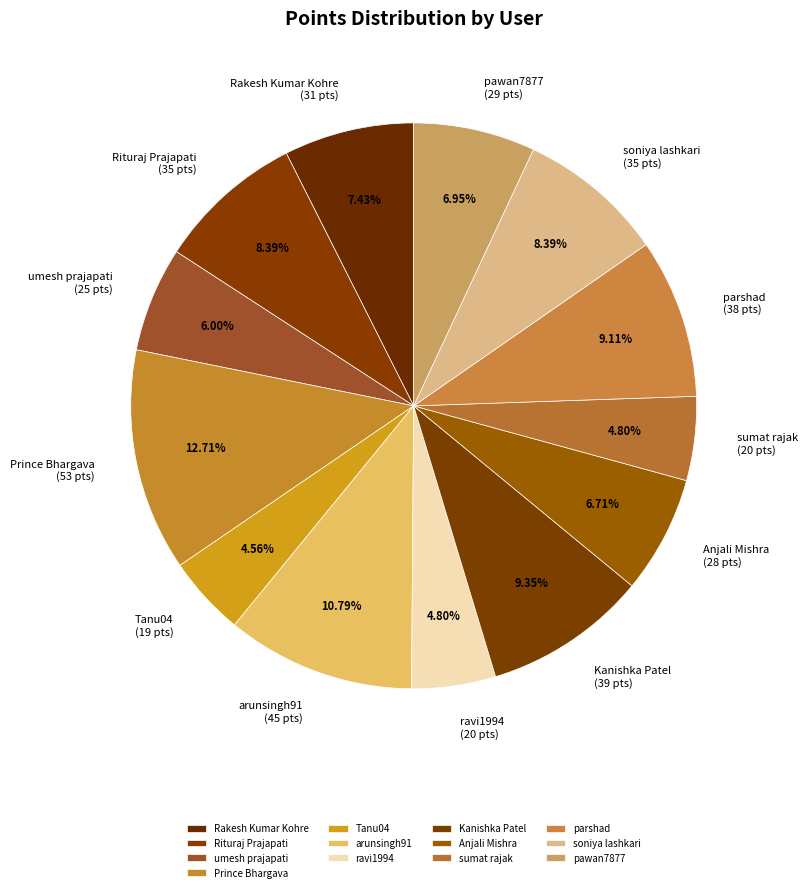

What is the largest slice in the pie chart?

Prince Bhargava